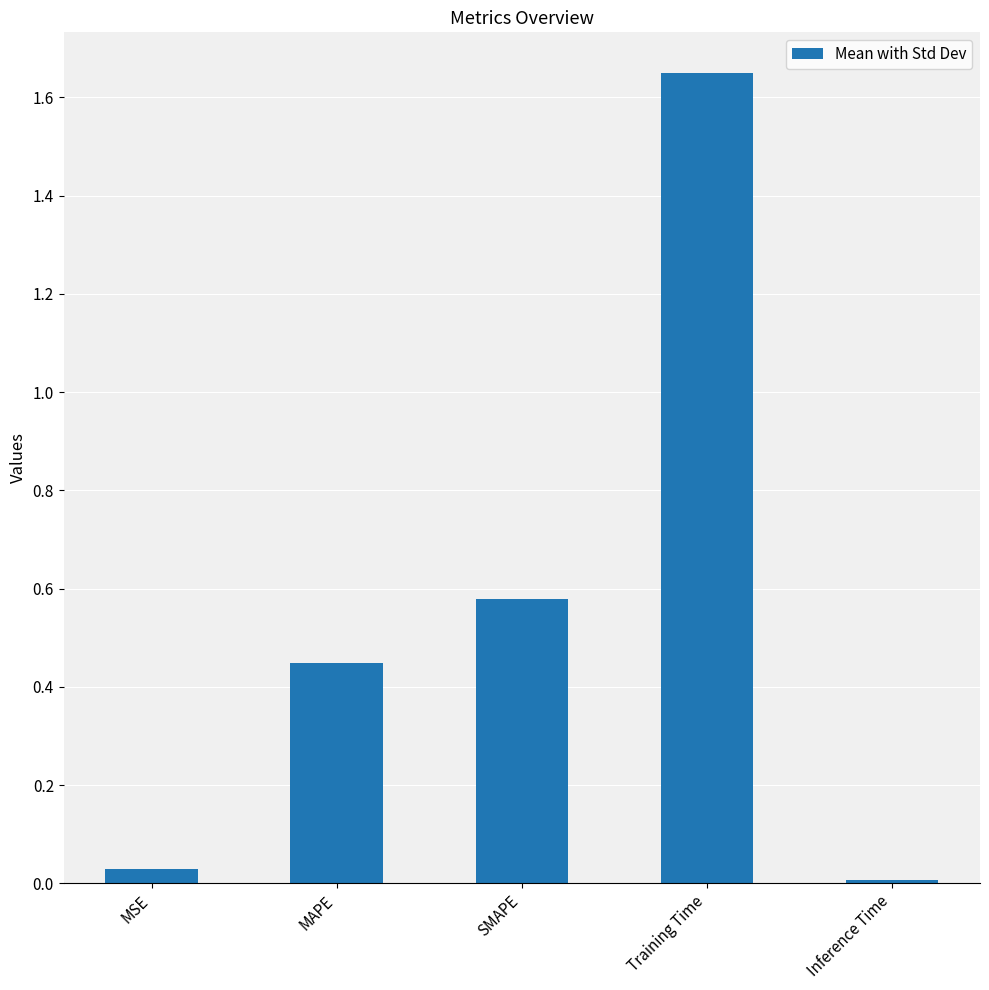

At which category does the chart reach its minimum across all series?

Inference Time